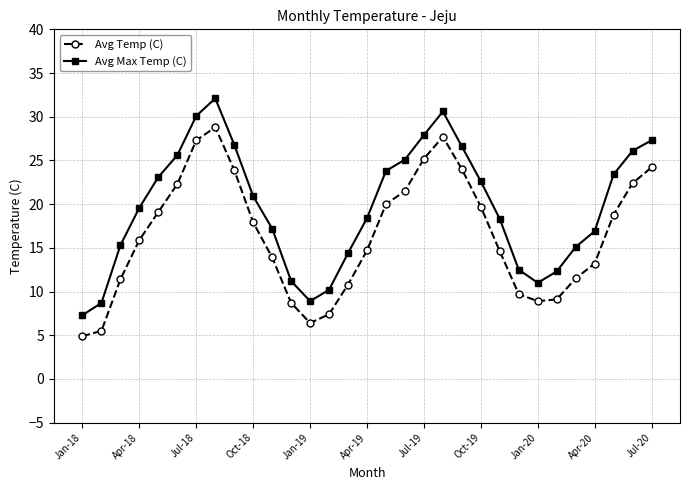

How many data points in Avg Temp (C) are above 15?

16